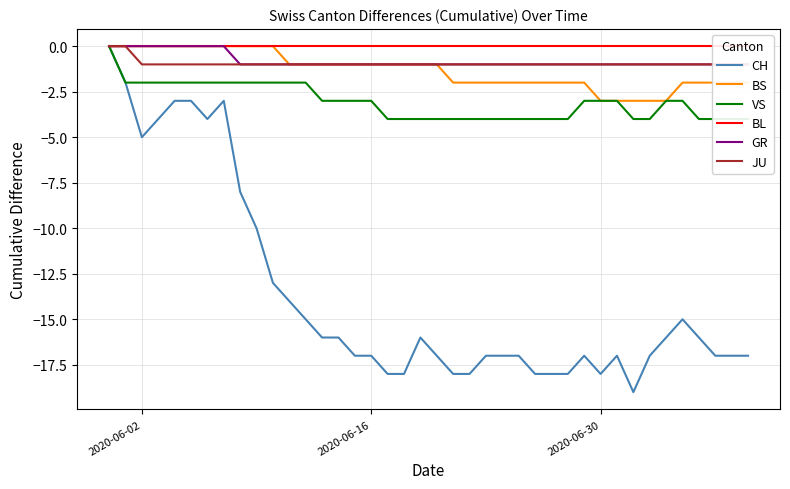

How many lines are shown in the chart?

6